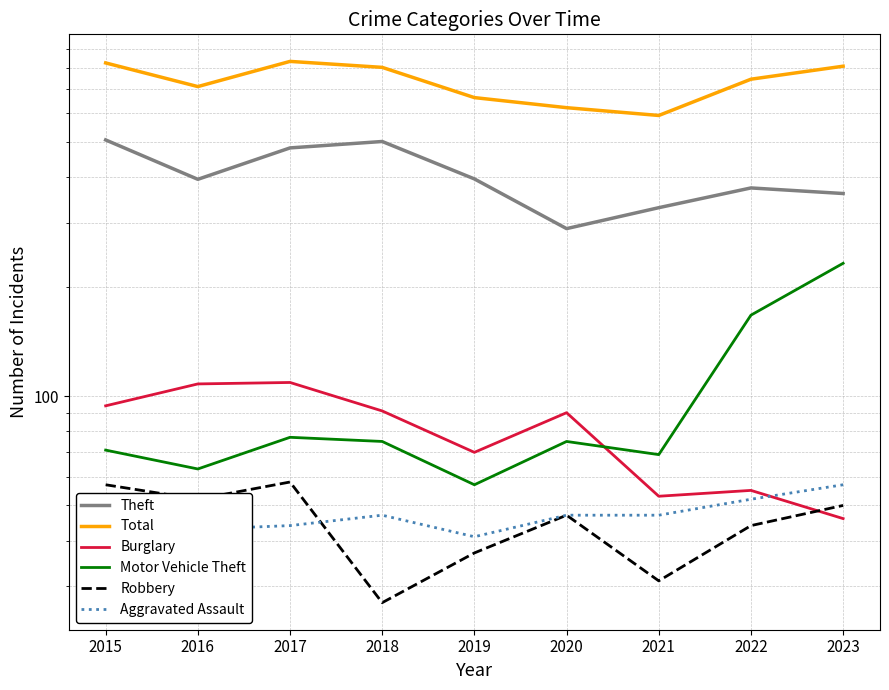

Which series has the largest total across all categories?

Total